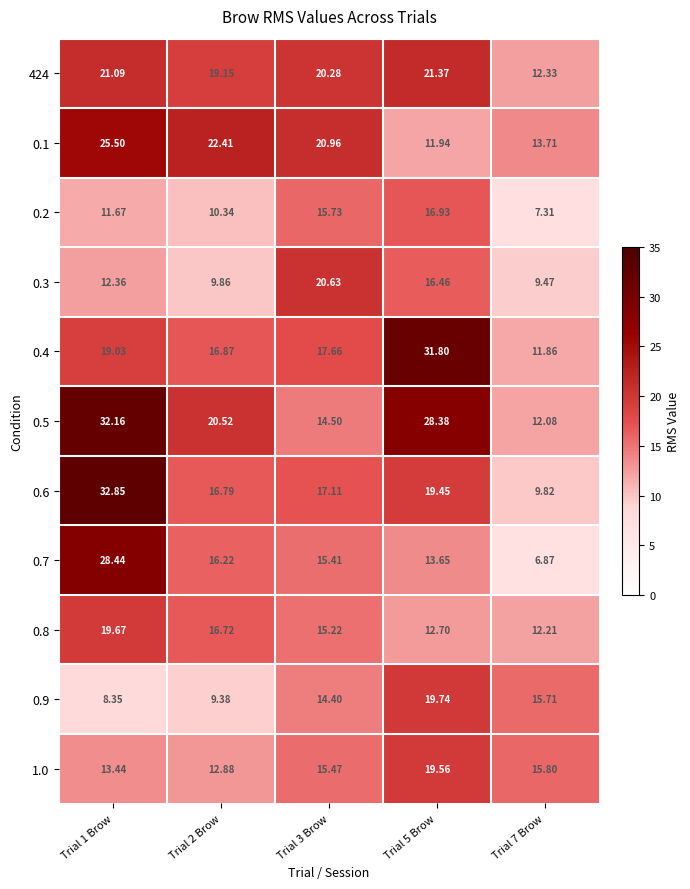

What is the spread (max minus min) of values at Trial 5 Brow?

19.9